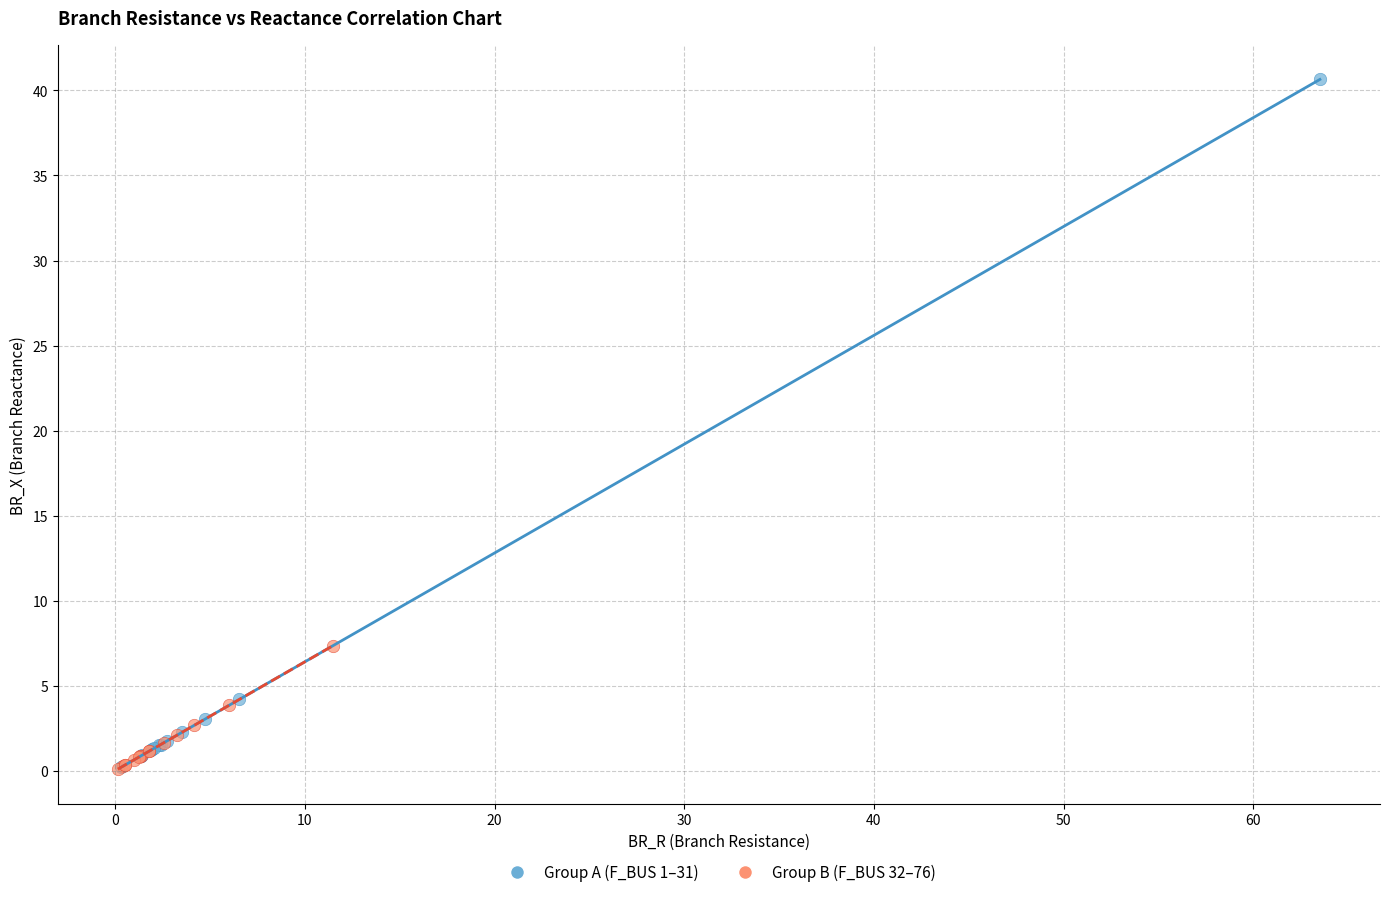

Which series has the largest Y range (max minus min)?

Group A (F_BUS 1–31)